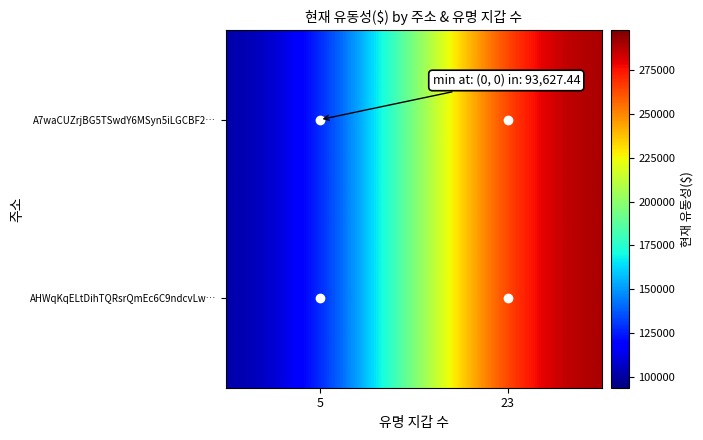

At 23, list the series in order from smallest to largest.

A7waCUZrjBG5TSwdY6MSyn5iLGCBF2…, AHWqKqELtDihTQRsrQmEc6C9ndcvLw…